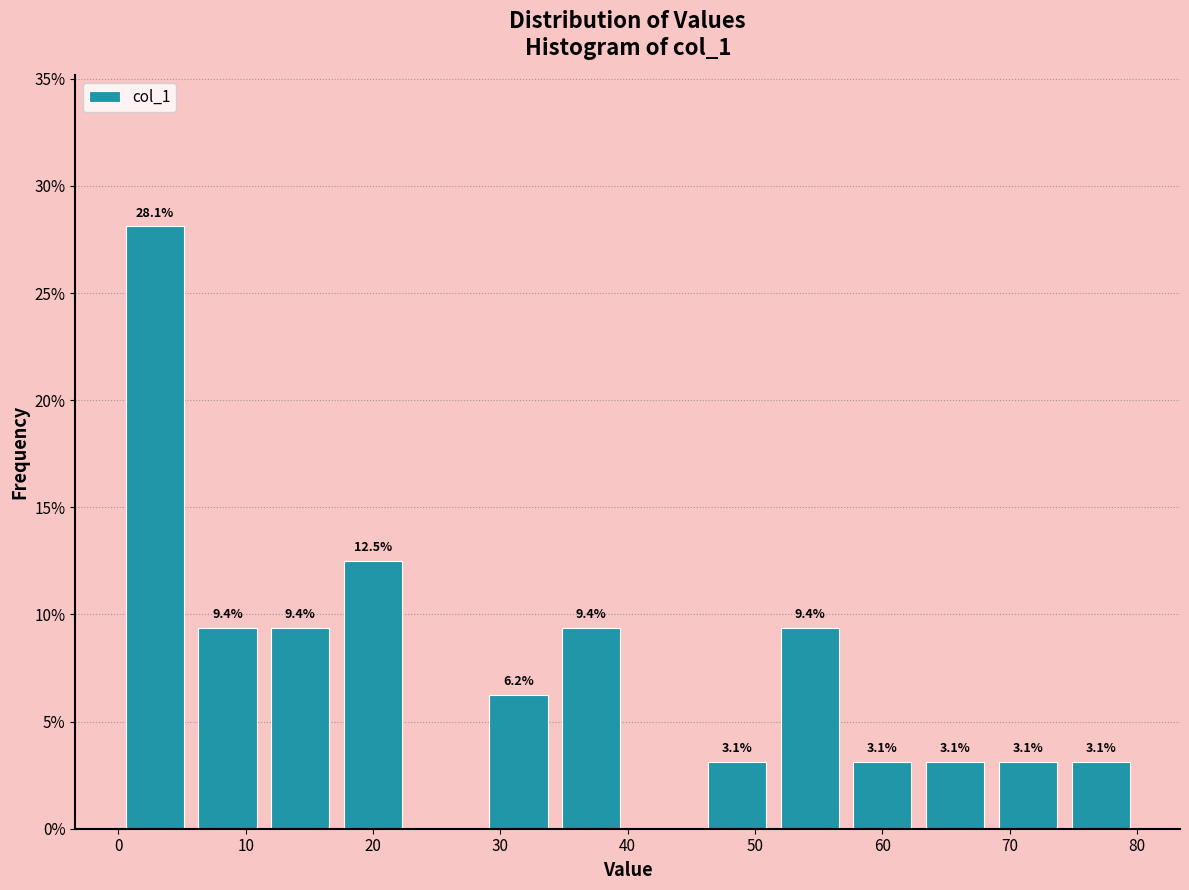

Which range on the x-axis has the tallest bar?

0 to 6